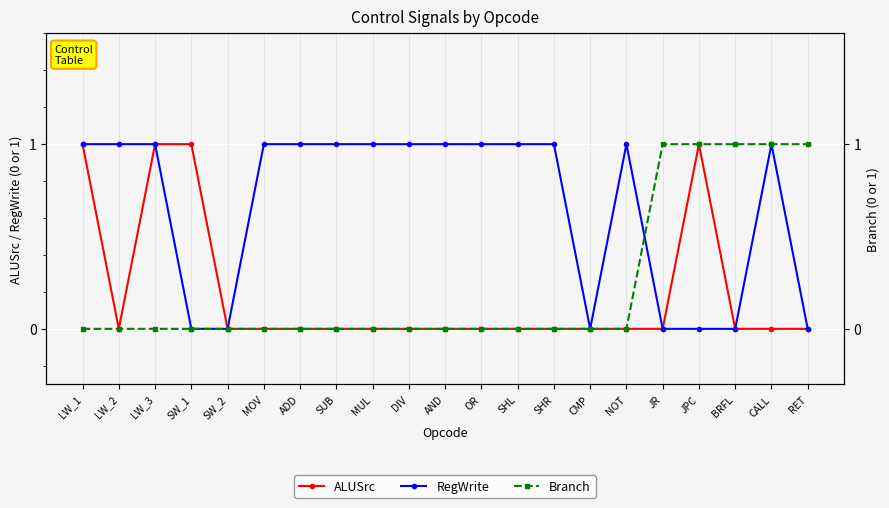

The RegWrite series shows 1 at MUL. True or false?

True